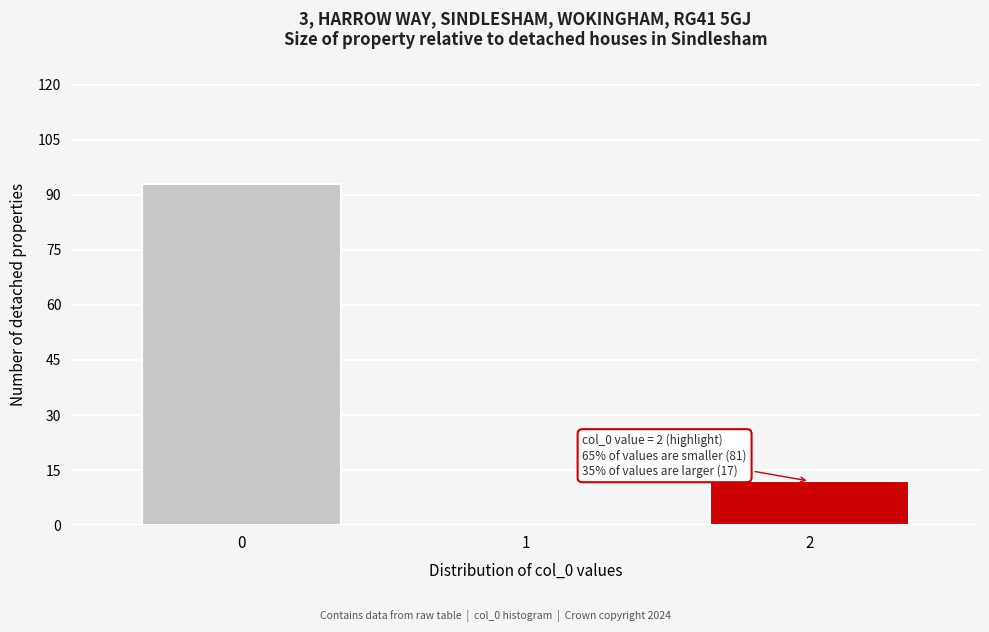

Reading left to right, list all the values displayed in this chart.

0=93	1=0	2=12